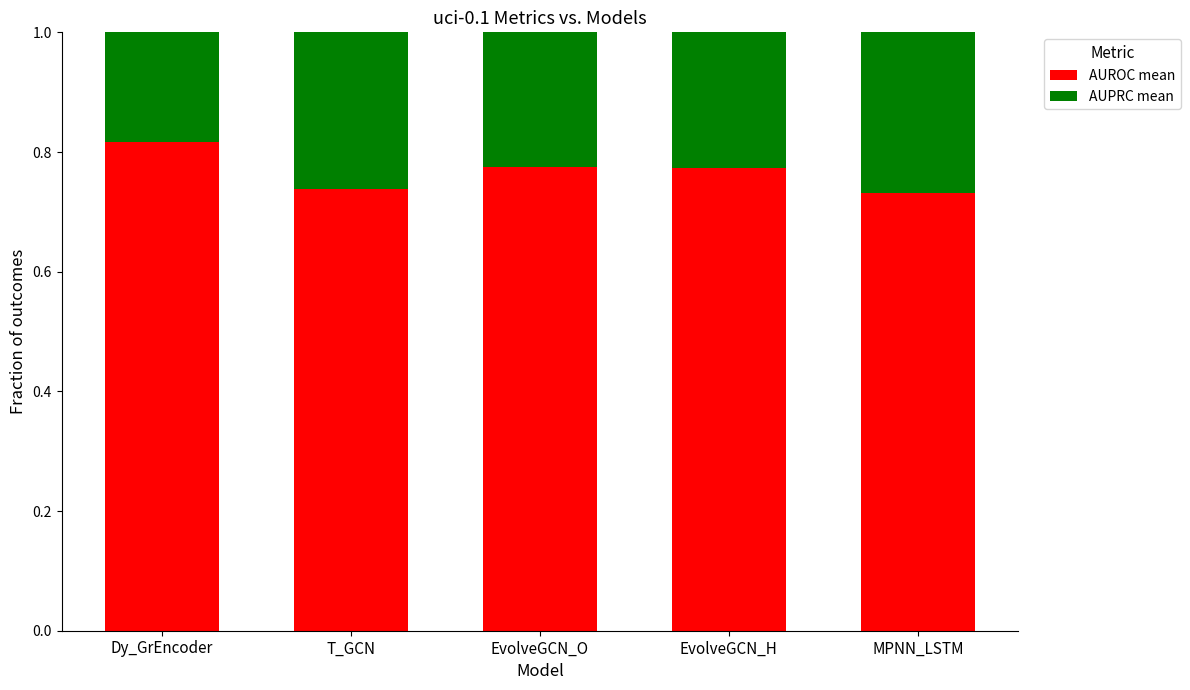

What is the total value across all series at MPNN_LSTM?

1.0